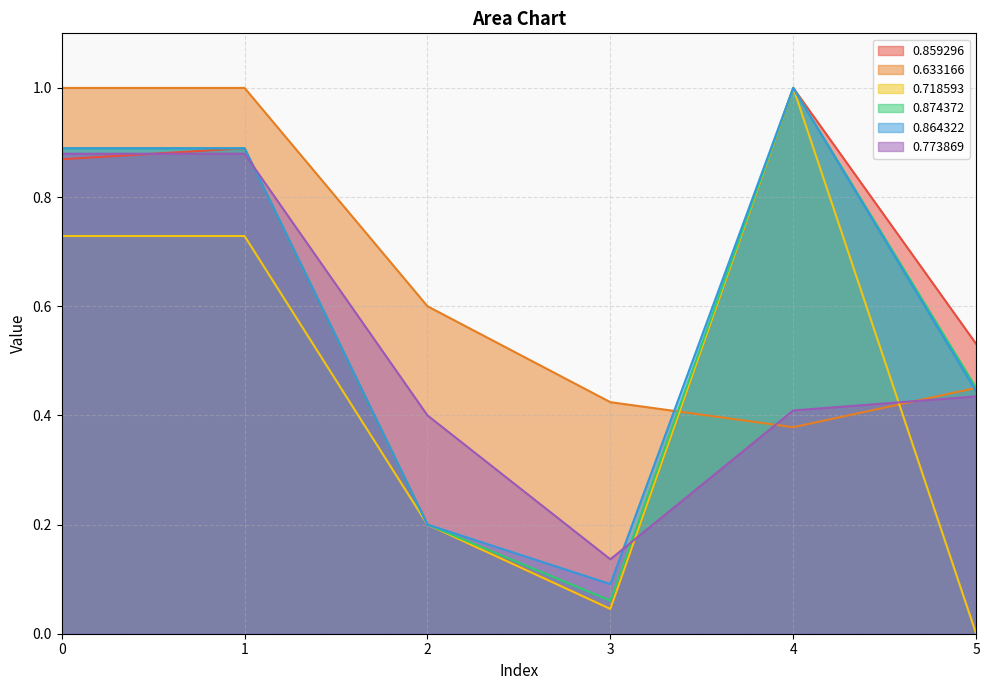

What is the minimum value for 0.773869?

0.1